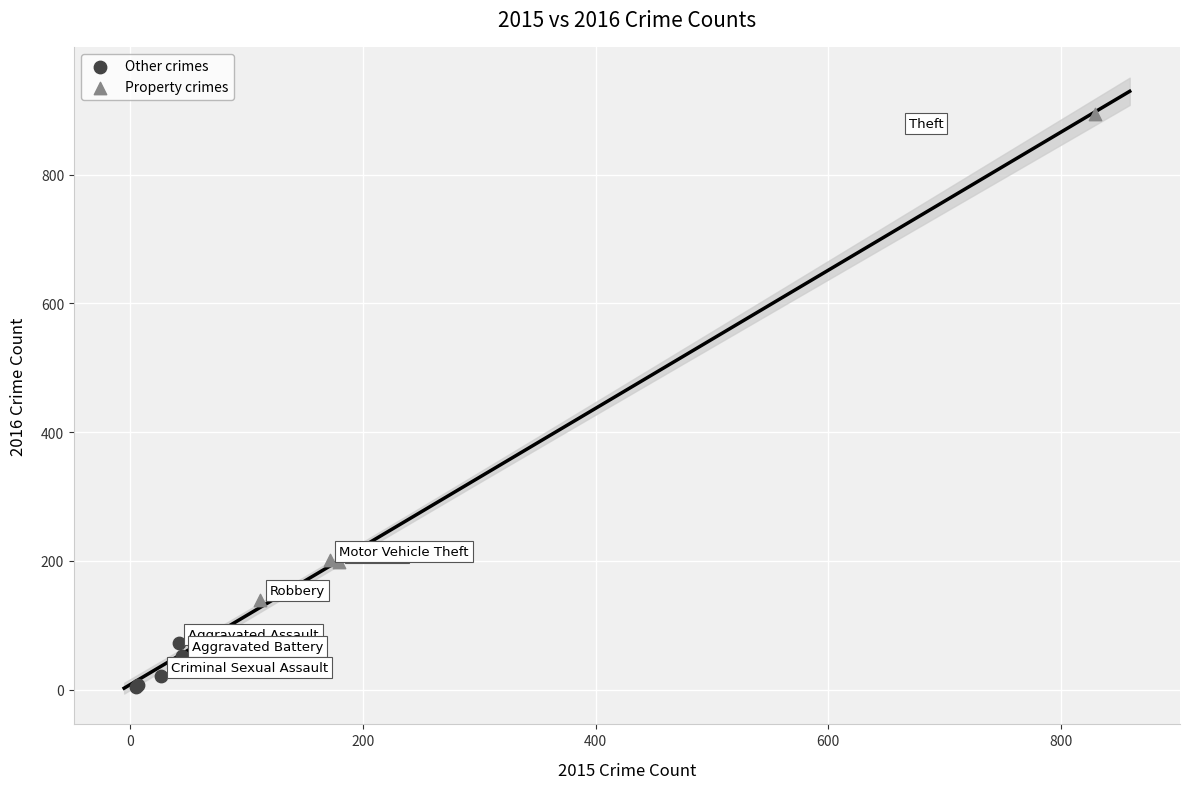

Which series reaches the minimum Y coordinate?

Other crimes